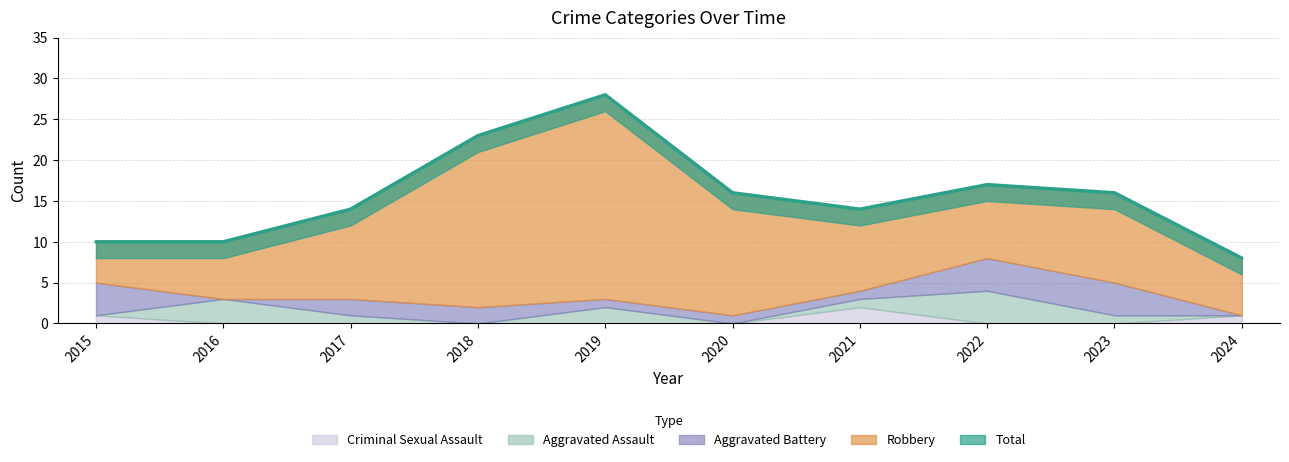

Is the value of Robbery at 2016 greater than the value of Aggravated Battery at 2021?

Yes